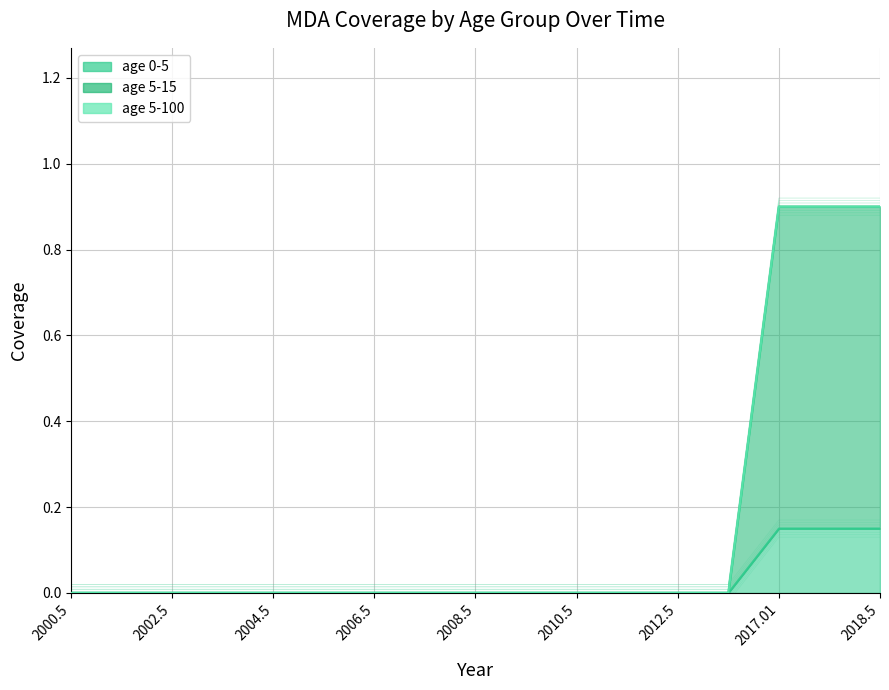

Between 2007.5 and 2017.01, which series saw the biggest shift?

age 0-5